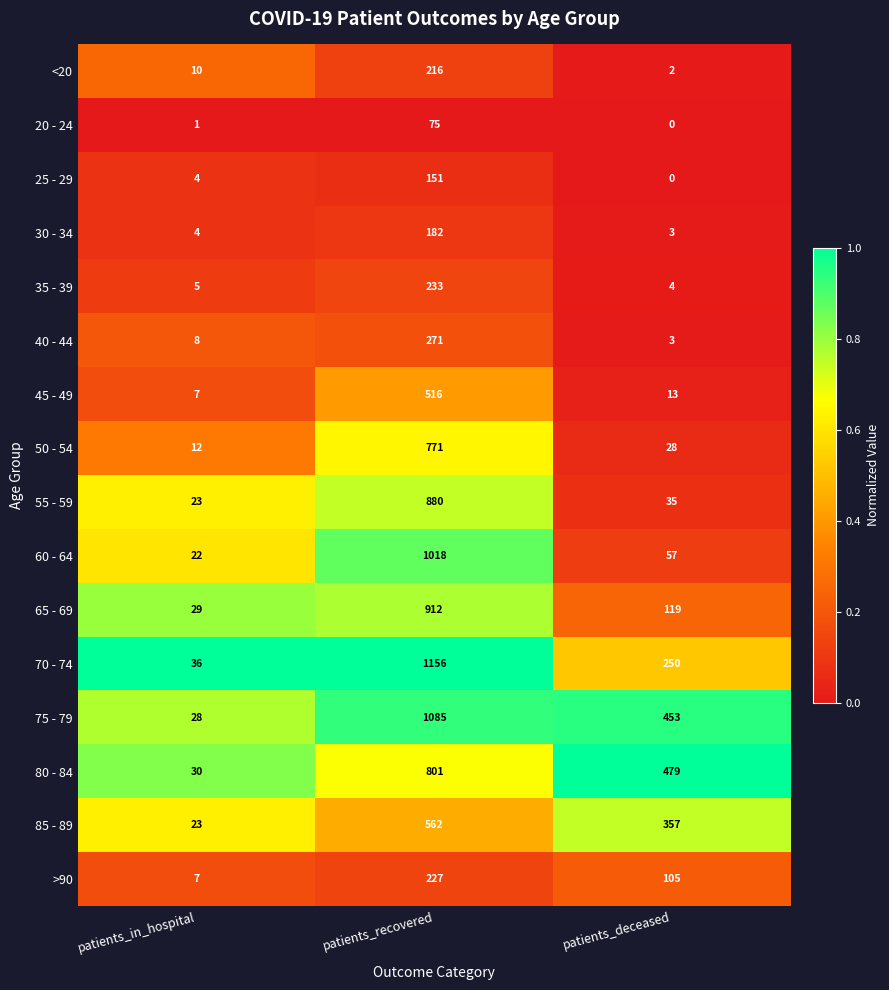

Count the 70 - 74 values in the range 36 to 1156.

3